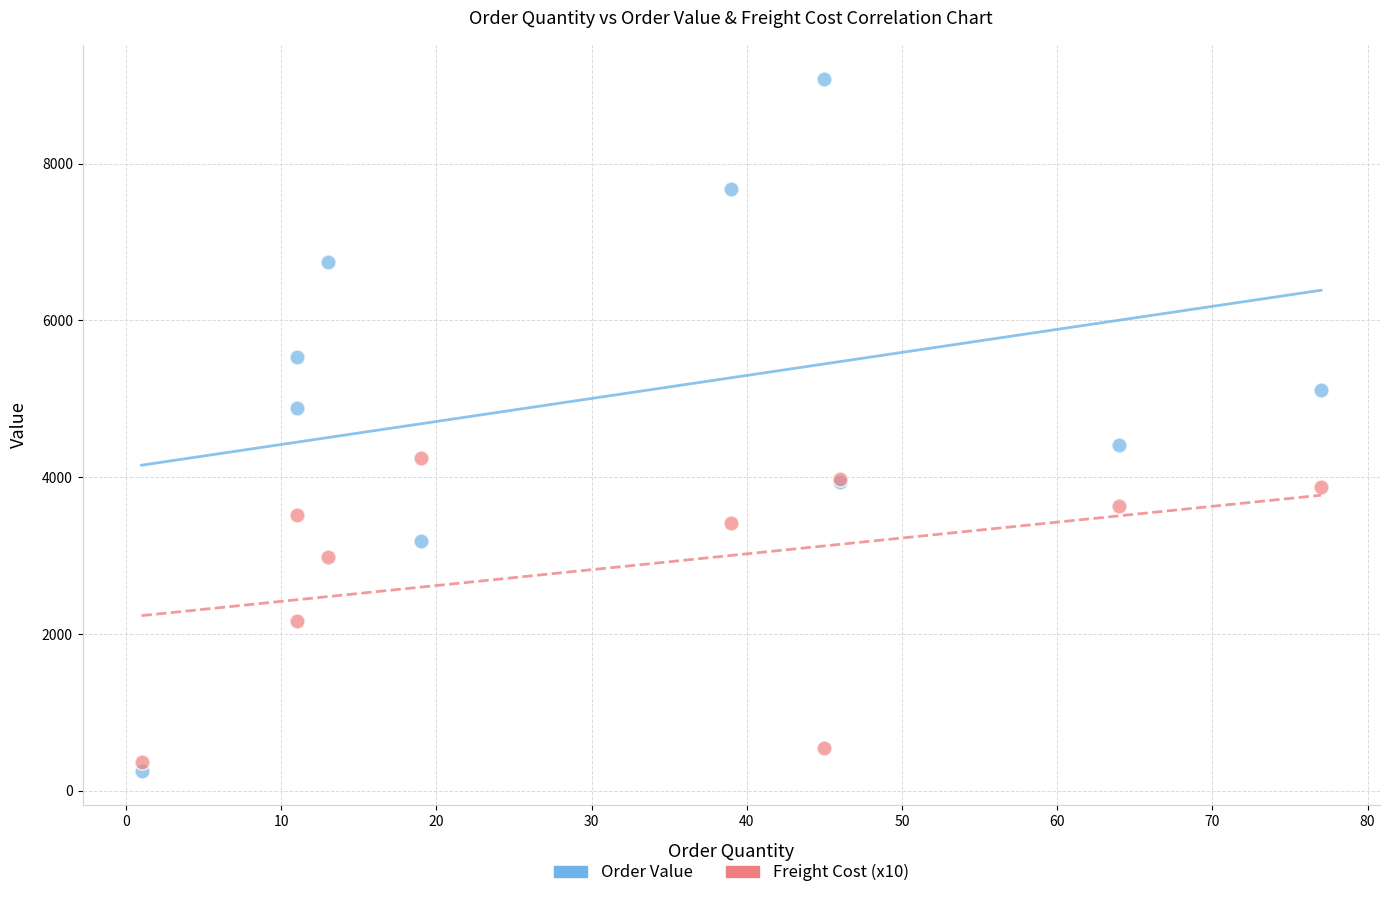

What is the X range (max minus min) for the scatter plot?

76.0